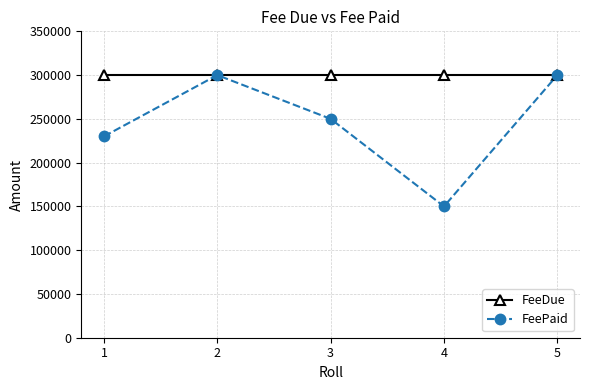

The value of FeePaid at 4 is 150000. True or false?

True